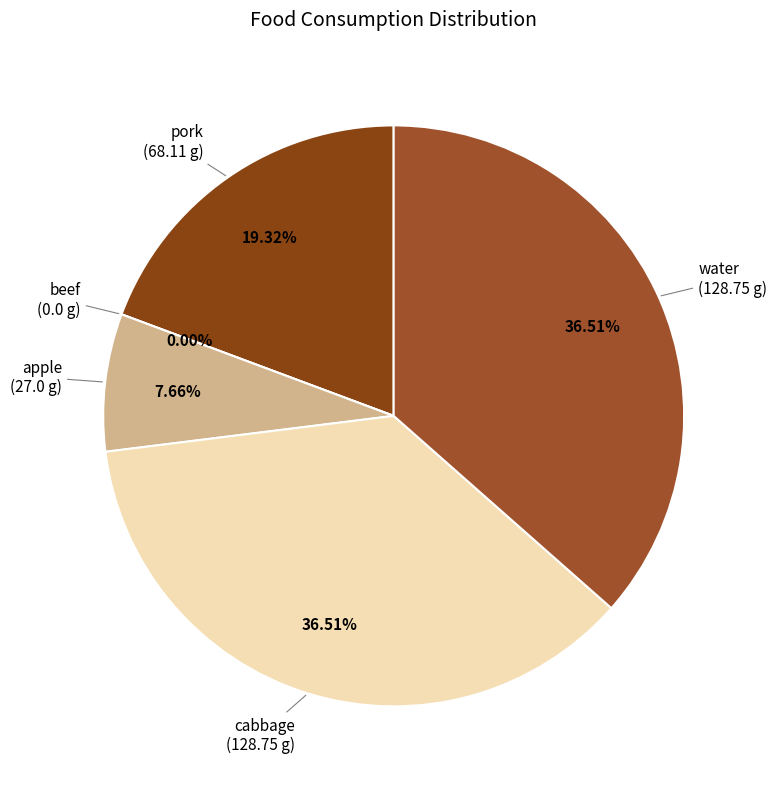

What portion of the pie excludes pork?

80.7%